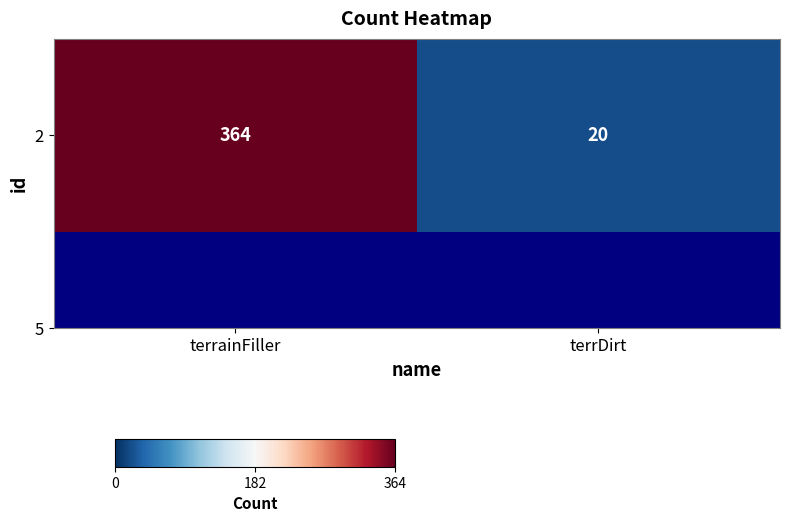

What is the sum of all values?

384